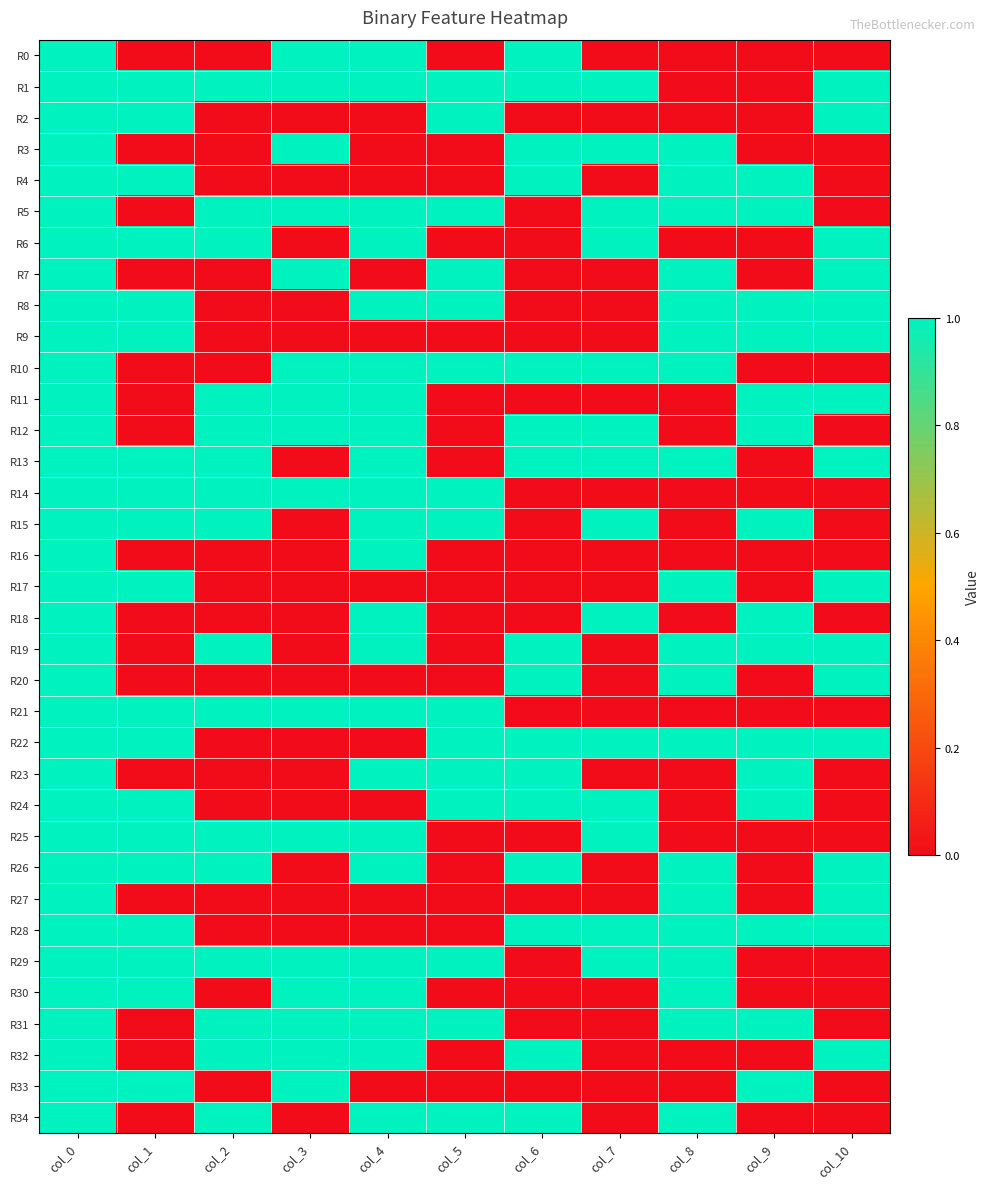

Reading left to right, transcribe all the data shown in this chart.

R0: col_0=1	col_1=0	col_2=0	col_3=1	col_4=1	col_5=0	col_6=1	col_7=0	col_8=0	col_9=0	col_10=0
R1: col_0=1	col_1=1	col_2=1	col_3=1	col_4=1	col_5=1	col_6=1	col_7=1	col_8=0	col_9=0	col_10=1
R2: col_0=1	col_1=1	col_2=0	col_3=0	col_4=0	col_5=1	col_6=0	col_7=0	col_8=0	col_9=0	col_10=1
R3: col_0=1	col_1=0	col_2=0	col_3=1	col_4=0	col_5=0	col_6=1	col_7=1	col_8=1	col_9=0	col_10=0
R4: col_0=1	col_1=1	col_2=0	col_3=0	col_4=0	col_5=0	col_6=1	col_7=0	col_8=1	col_9=1	col_10=0
R5: col_0=1	col_1=0	col_2=1	col_3=1	col_4=1	col_5=1	col_6=0	col_7=1	col_8=1	col_9=1	col_10=0
R6: col_0=1	col_1=1	col_2=1	col_3=0	col_4=1	col_5=0	col_6=0	col_7=1	col_8=0	col_9=0	col_10=1
R7: col_0=1	col_1=0	col_2=0	col_3=1	col_4=0	col_5=1	col_6=0	col_7=0	col_8=1	col_9=0	col_10=1
R8: col_0=1	col_1=1	col_2=0	col_3=0	col_4=1	col_5=1	col_6=0	col_7=0	col_8=1	col_9=1	col_10=1
R9: col_0=1	col_1=1	col_2=0	col_3=0	col_4=0	col_5=0	col_6=0	col_7=0	col_8=1	col_9=1	col_10=1
R10: col_0=1	col_1=0	col_2=0	col_3=1	col_4=1	col_5=1	col_6=1	col_7=1	col_8=1	col_9=0	col_10=0
R11: col_0=1	col_1=0	col_2=1	col_3=1	col_4=1	col_5=0	col_6=0	col_7=0	col_8=0	col_9=1	col_10=1
R12: col_0=1	col_1=0	col_2=1	col_3=1	col_4=1	col_5=0	col_6=1	col_7=1	col_8=0	col_9=1	col_10=0
R13: col_0=1	col_1=1	col_2=1	col_3=0	col_4=1	col_5=0	col_6=1	col_7=1	col_8=1	col_9=0	col_10=1
R14: col_0=1	col_1=1	col_2=1	col_3=1	col_4=1	col_5=1	col_6=0	col_7=0	col_8=0	col_9=0	col_10=0
R15: col_0=1	col_1=1	col_2=1	col_3=0	col_4=1	col_5=1	col_6=0	col_7=1	col_8=0	col_9=1	col_10=0
R16: col_0=1	col_1=0	col_2=0	col_3=0	col_4=1	col_5=0	col_6=0	col_7=0	col_8=0	col_9=0	col_10=0
R17: col_0=1	col_1=1	col_2=0	col_3=0	col_4=0	col_5=0	col_6=0	col_7=0	col_8=1	col_9=0	col_10=1
R18: col_0=1	col_1=0	col_2=0	col_3=0	col_4=1	col_5=0	col_6=0	col_7=1	col_8=0	col_9=1	col_10=0
R19: col_0=1	col_1=0	col_2=1	col_3=0	col_4=1	col_5=0	col_6=1	col_7=0	col_8=1	col_9=1	col_10=1
R20: col_0=1	col_1=0	col_2=0	col_3=0	col_4=0	col_5=0	col_6=1	col_7=0	col_8=1	col_9=0	col_10=1
R21: col_0=1	col_1=1	col_2=1	col_3=1	col_4=1	col_5=1	col_6=0	col_7=0	col_8=0	col_9=0	col_10=0
R22: col_0=1	col_1=1	col_2=0	col_3=0	col_4=0	col_5=1	col_6=1	col_7=1	col_8=1	col_9=1	col_10=1
R23: col_0=1	col_1=0	col_2=0	col_3=0	col_4=1	col_5=1	col_6=1	col_7=0	col_8=0	col_9=1	col_10=0
R24: col_0=1	col_1=1	col_2=0	col_3=0	col_4=0	col_5=1	col_6=1	col_7=1	col_8=0	col_9=1	col_10=0
R25: col_0=1	col_1=1	col_2=1	col_3=1	col_4=1	col_5=0	col_6=0	col_7=1	col_8=0	col_9=0	col_10=0
R26: col_0=1	col_1=1	col_2=1	col_3=0	col_4=1	col_5=0	col_6=1	col_7=0	col_8=1	col_9=0	col_10=1
R27: col_0=1	col_1=0	col_2=0	col_3=0	col_4=0	col_5=0	col_6=0	col_7=0	col_8=1	col_9=0	col_10=1
R28: col_0=1	col_1=1	col_2=0	col_3=0	col_4=0	col_5=0	col_6=1	col_7=1	col_8=1	col_9=1	col_10=1
R29: col_0=1	col_1=1	col_2=1	col_3=1	col_4=1	col_5=1	col_6=0	col_7=1	col_8=1	col_9=0	col_10=0
R30: col_0=1	col_1=1	col_2=0	col_3=1	col_4=1	col_5=0	col_6=0	col_7=0	col_8=1	col_9=0	col_10=0
R31: col_0=1	col_1=0	col_2=1	col_3=1	col_4=1	col_5=1	col_6=0	col_7=0	col_8=1	col_9=1	col_10=0
R32: col_0=1	col_1=0	col_2=1	col_3=1	col_4=1	col_5=0	col_6=1	col_7=0	col_8=0	col_9=0	col_10=1
R33: col_0=1	col_1=1	col_2=0	col_3=1	col_4=0	col_5=0	col_6=0	col_7=0	col_8=0	col_9=1	col_10=0
R34: col_0=1	col_1=0	col_2=1	col_3=0	col_4=1	col_5=1	col_6=1	col_7=0	col_8=1	col_9=0	col_10=0